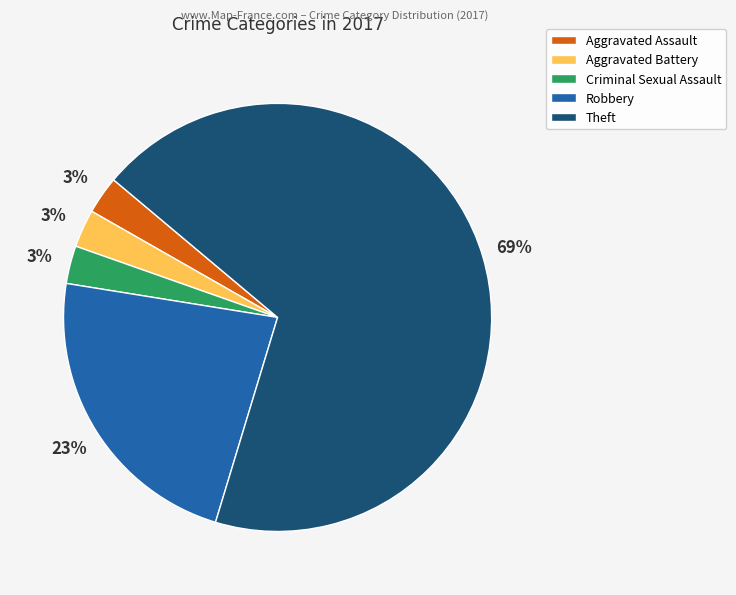

What is the majority slice?

Theft